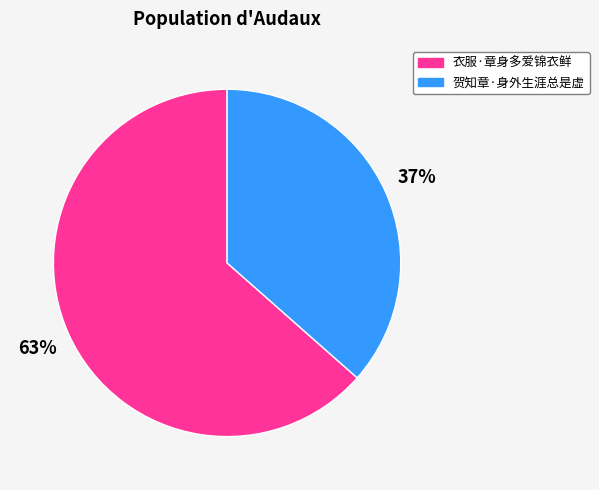

Does 贺知章·身外生涯总是虚 account for over 50% of the chart?

No